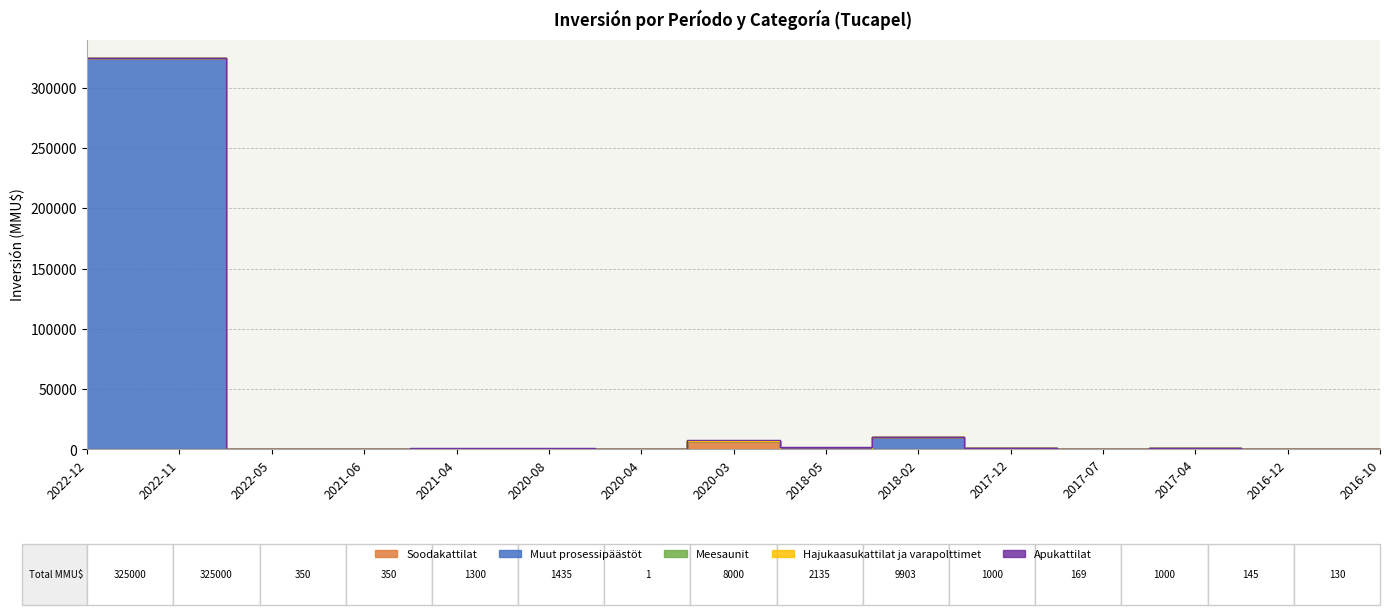

True or false: Meesaunit and Apukattilat cross at least once.

False